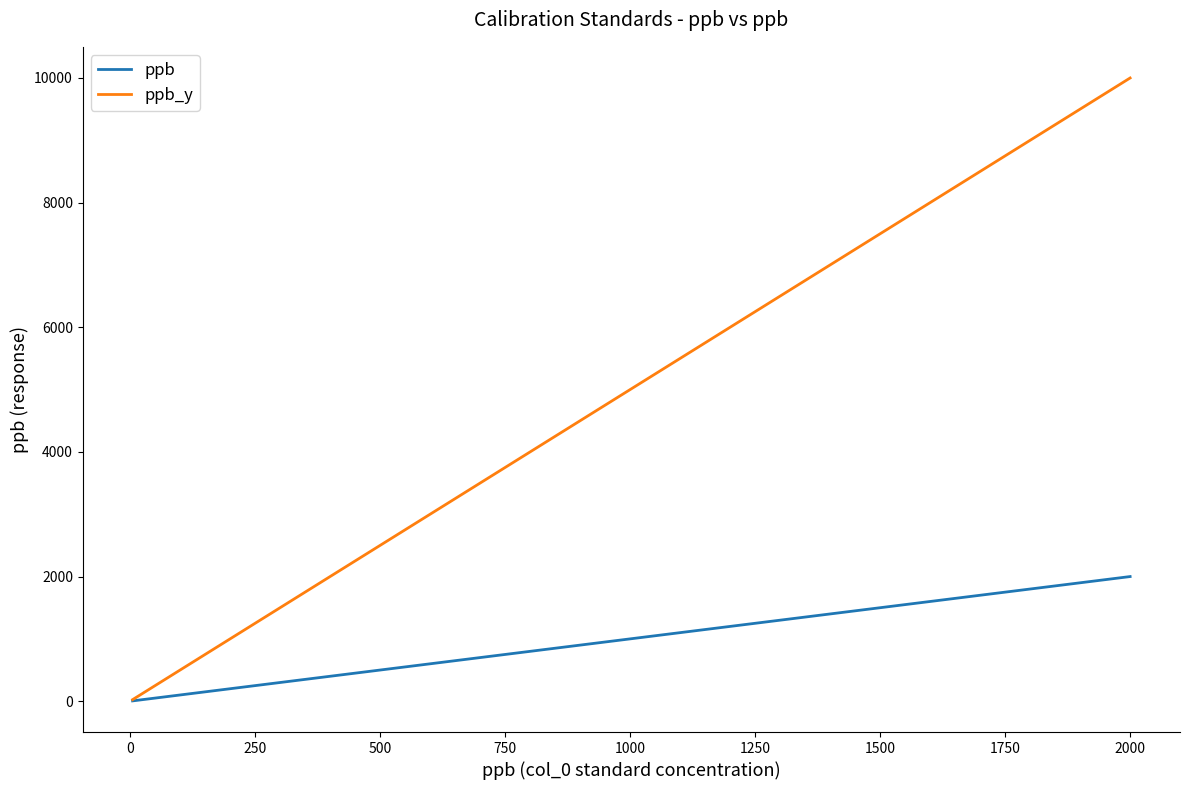

What is the maximum value shown in the chart?

10000